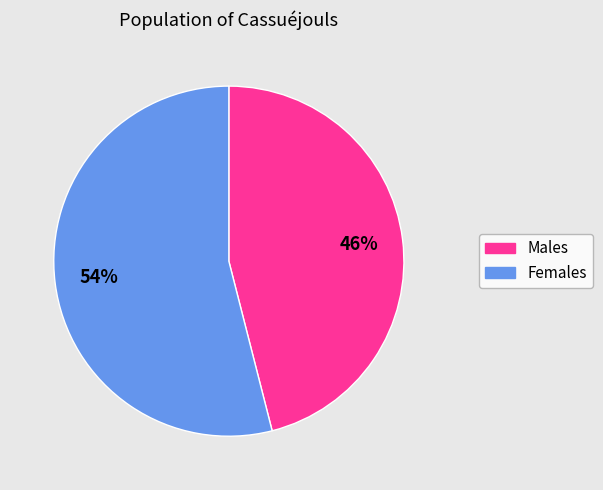

To the nearest percent, what is the average slice percentage?

50%